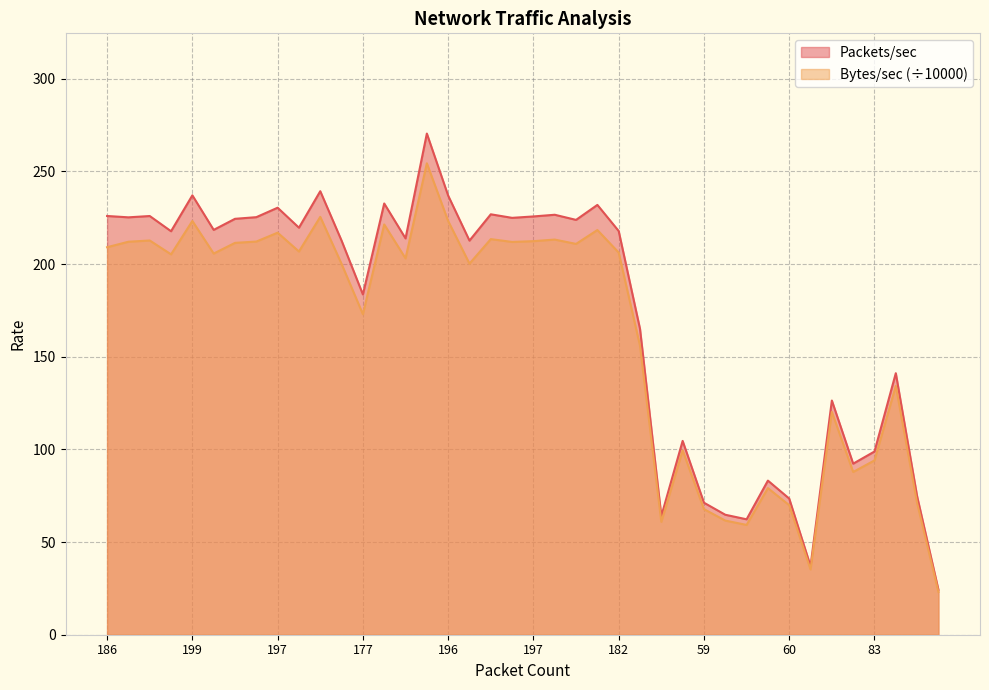

What is the label of the 8th point from the right?

60